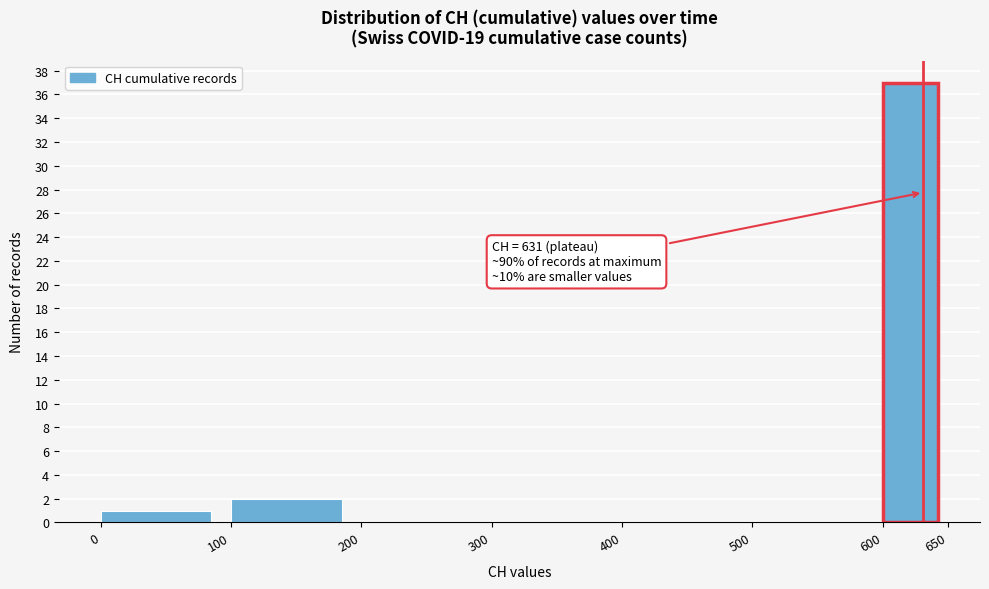

Over which range of the x-axis is the bar tallest?

600 to 650